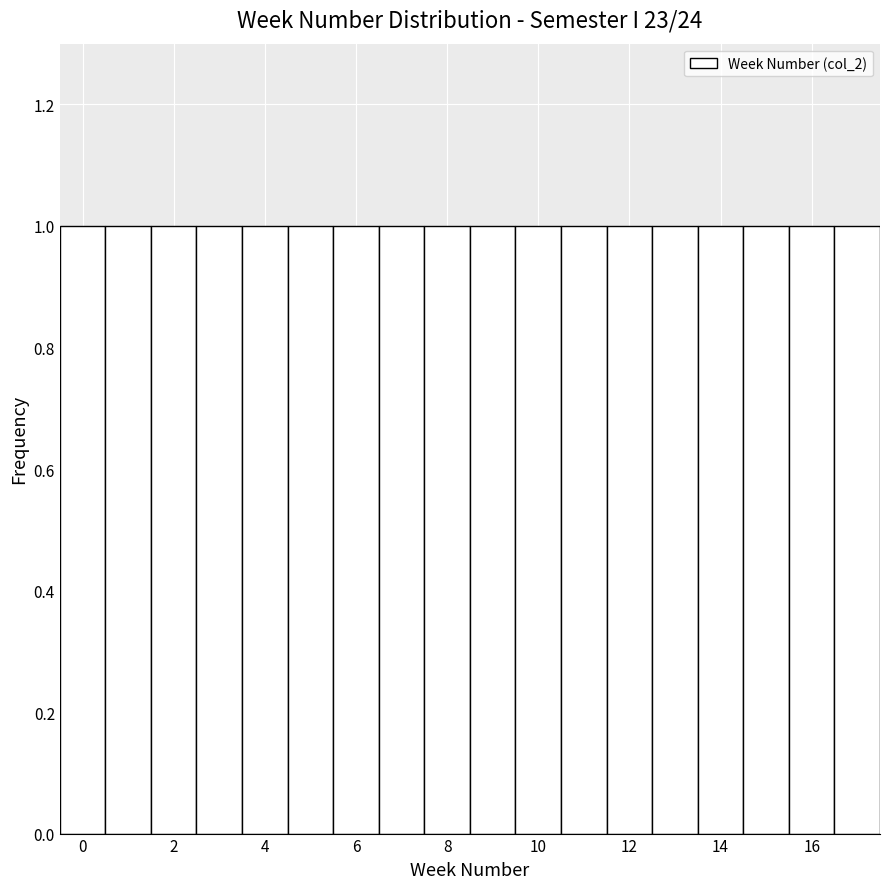

Reading left to right, list every bar in this chart as the range it spans on the x-axis followed by its height. Neither the bar edges nor the heights are printed on the chart, so give them approximately, as read against the axes.

-0.5 to 0.5: 1
0.5 to 1.5: 1
1.5 to 2.5: 1
2.5 to 3.5: 1
3.5 to 4.5: 1
4.5 to 5.5: 1
5.5 to 6.5: 1
6.5 to 7.5: 1
7.5 to 8.5: 1
8.5 to 9.5: 1
9.5 to 10.5: 1
10.5 to 11.5: 1
11.5 to 12.5: 1
12.5 to 13.5: 1
13.5 to 14.5: 1
14.5 to 15.5: 1
15.5 to 16.5: 1
16.5 to 17.5: 1